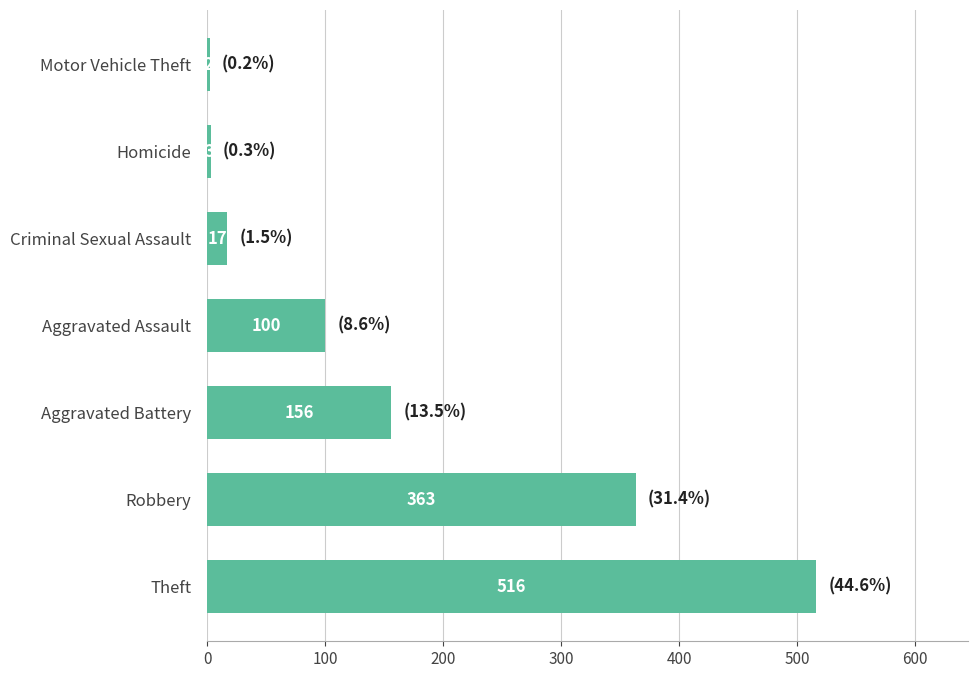

Count the number of data series in this chart.

1